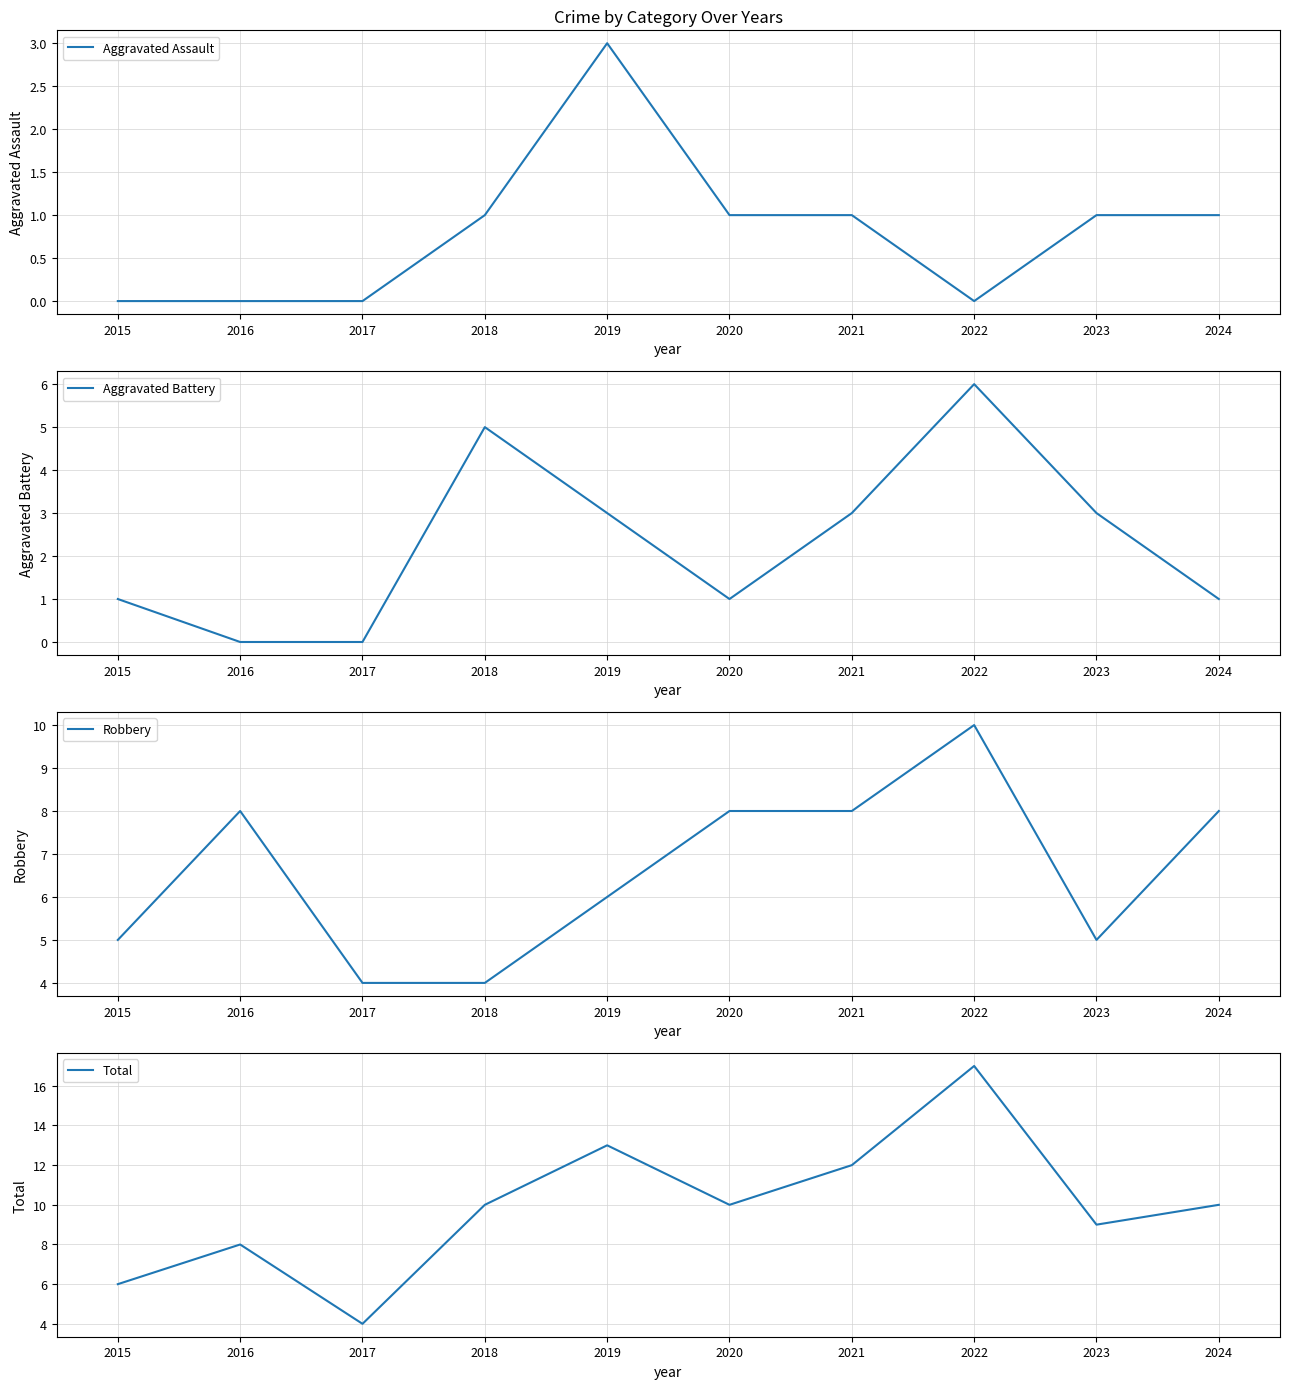

What is the spread (max minus min) of values at 2017?

4